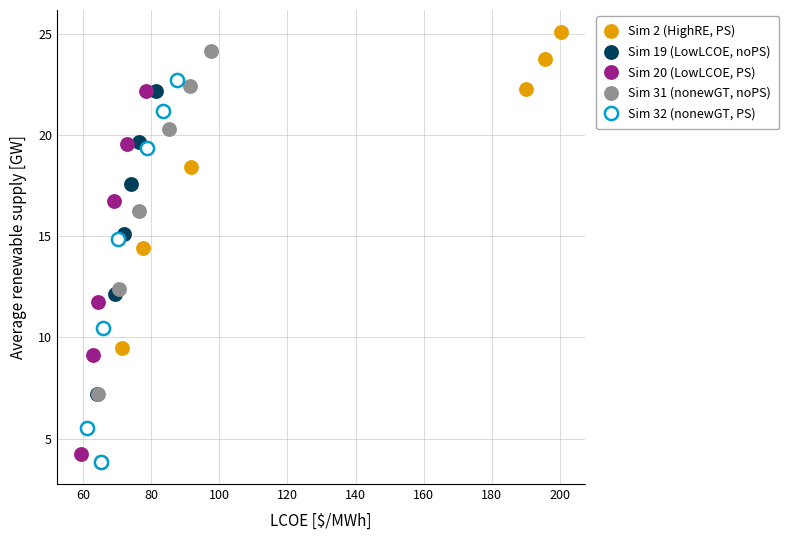

Which series has the largest Y range (max minus min)?

Sim 2 (HighRE, PS)